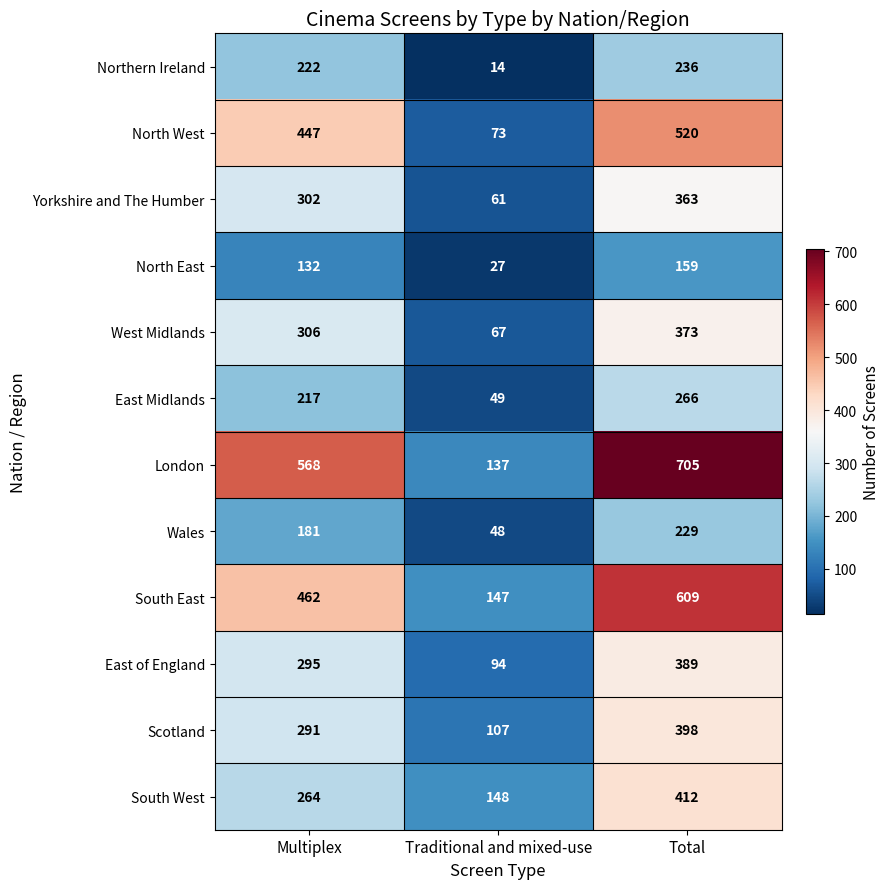

The Scotland series shows 291 at Multiplex. True or false?

True